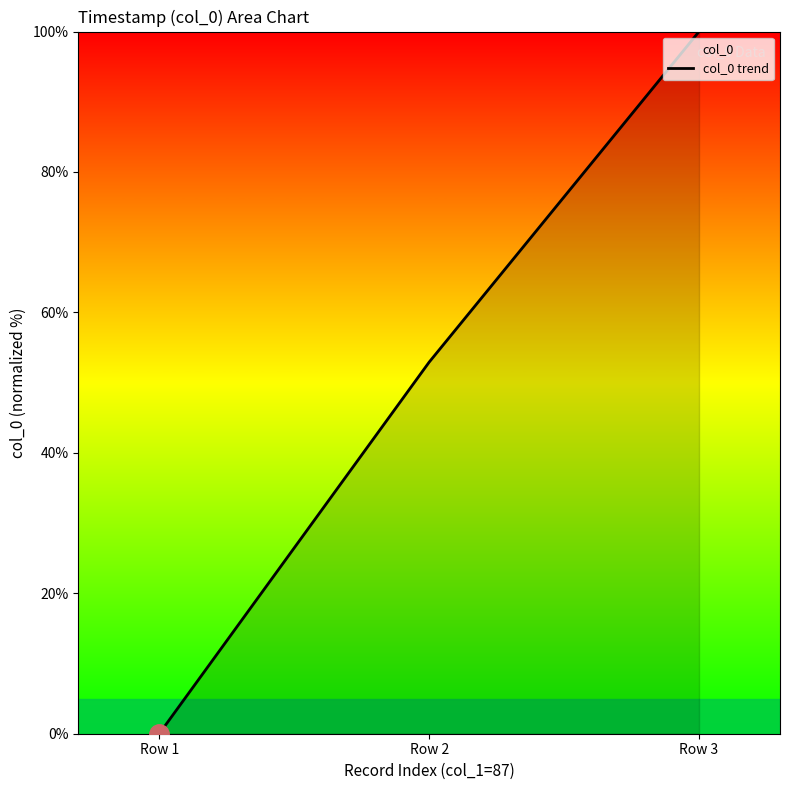

Reading left to right, transcribe all the data shown in this chart.

0.0	52.9	100.0